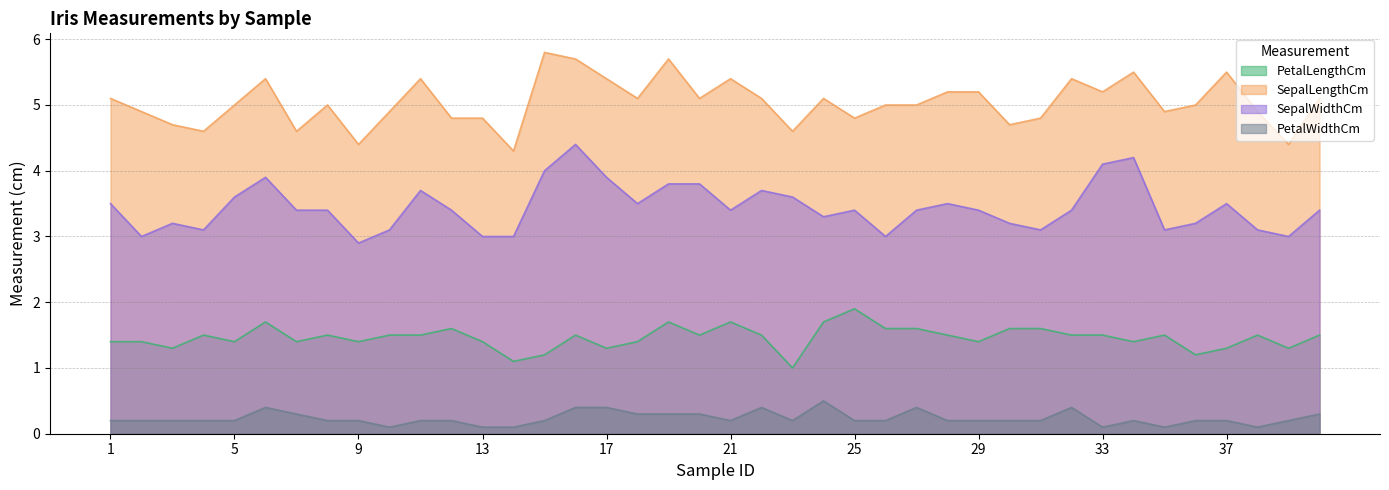

True or false: SepalWidthCm and PetalLengthCm intersect in this chart.

False